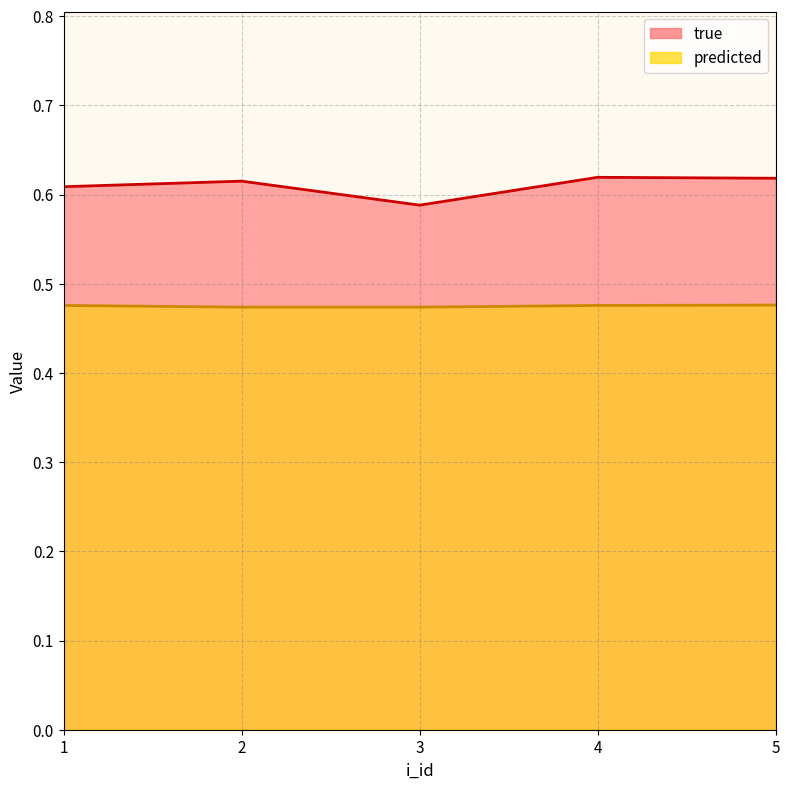

What is the difference between the highest and lowest values at 1?

0.1